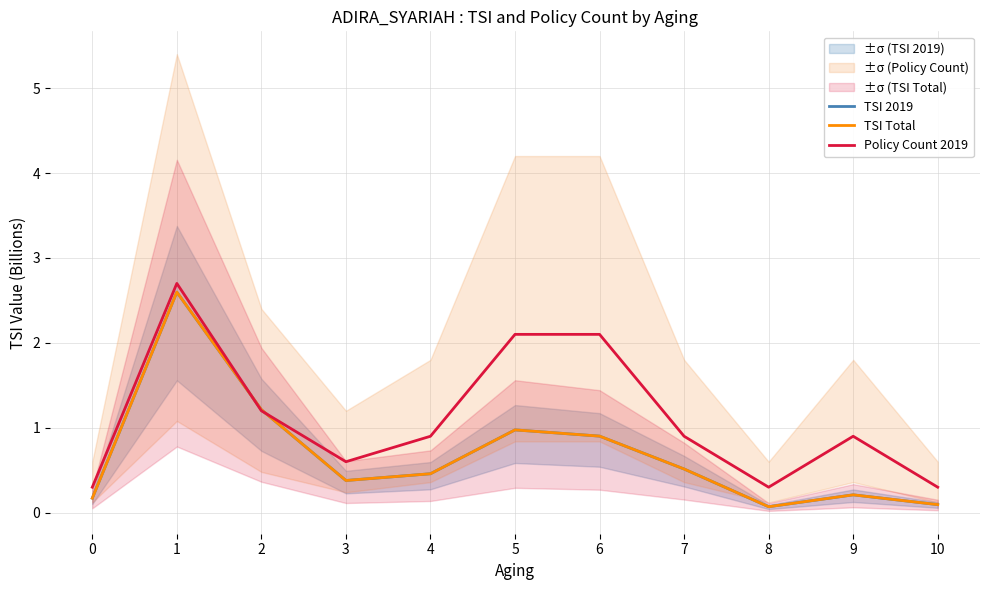

Between 5 and 8, which series saw the biggest shift?

Policy Count 2019